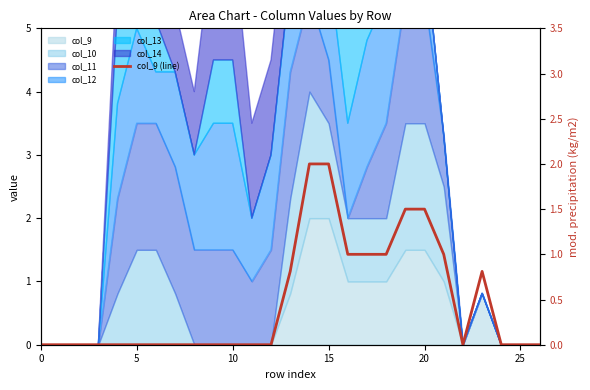

What is the average value?

0.5